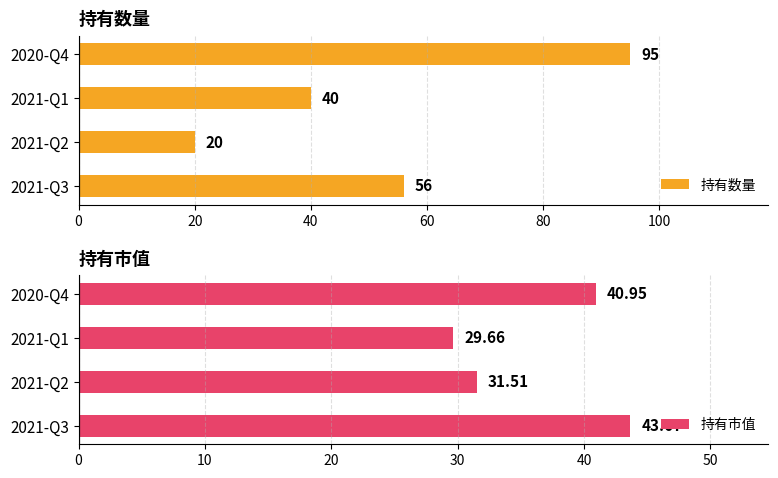

Is it true that 持有数量 equals 56 at 2021-Q3?

True